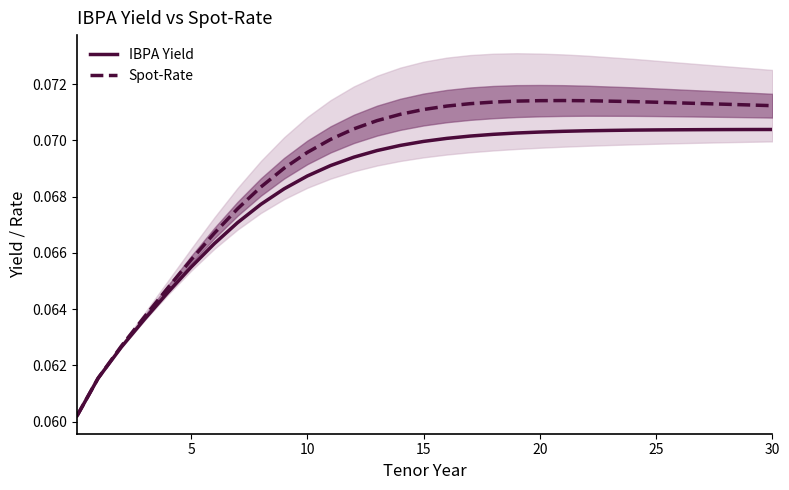

True or false: IBPA Yield and Spot-Rate intersect in this chart.

False